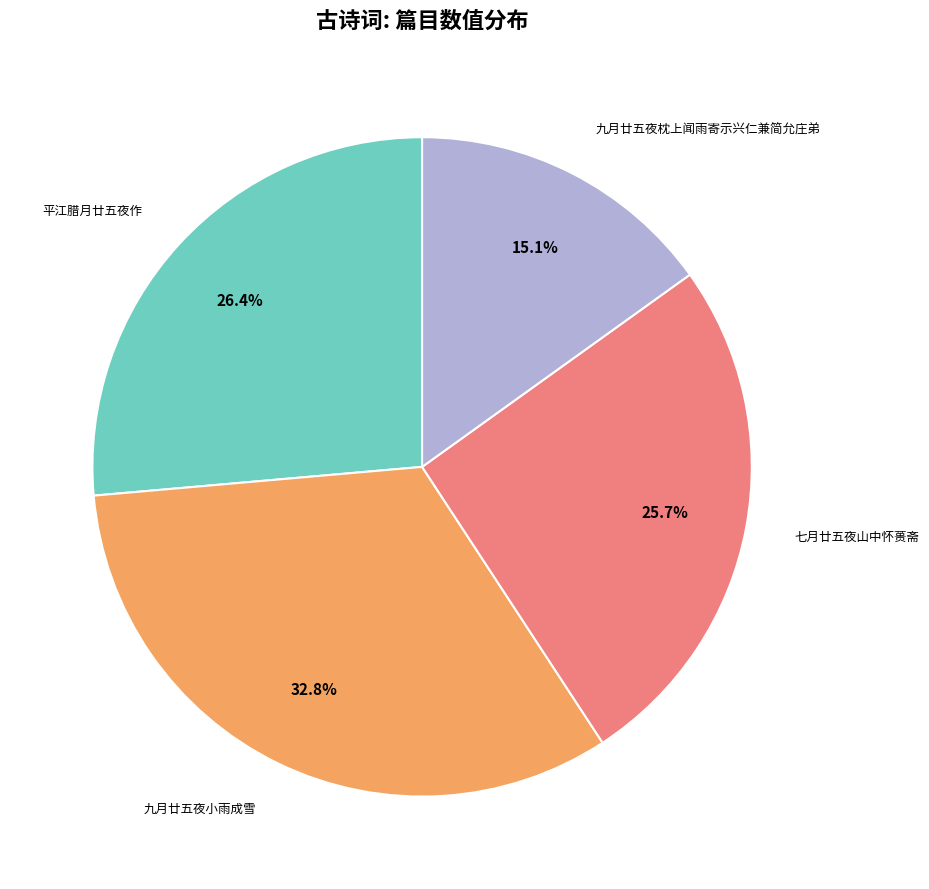

Does any single category account for the majority?

No